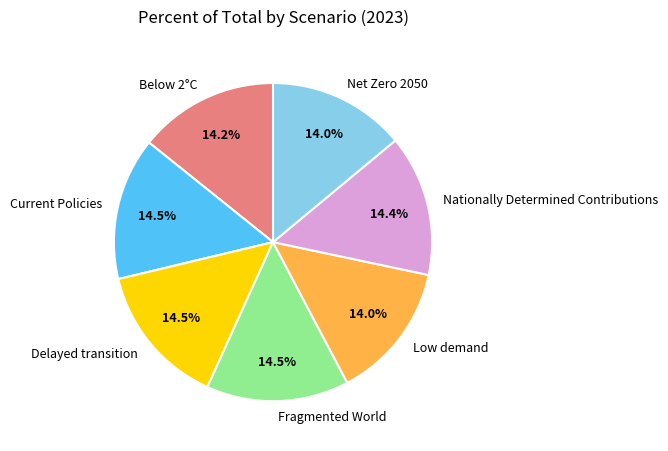

What percentage do Nationally Determined Contributions and Fragmented World together represent?

28.9%